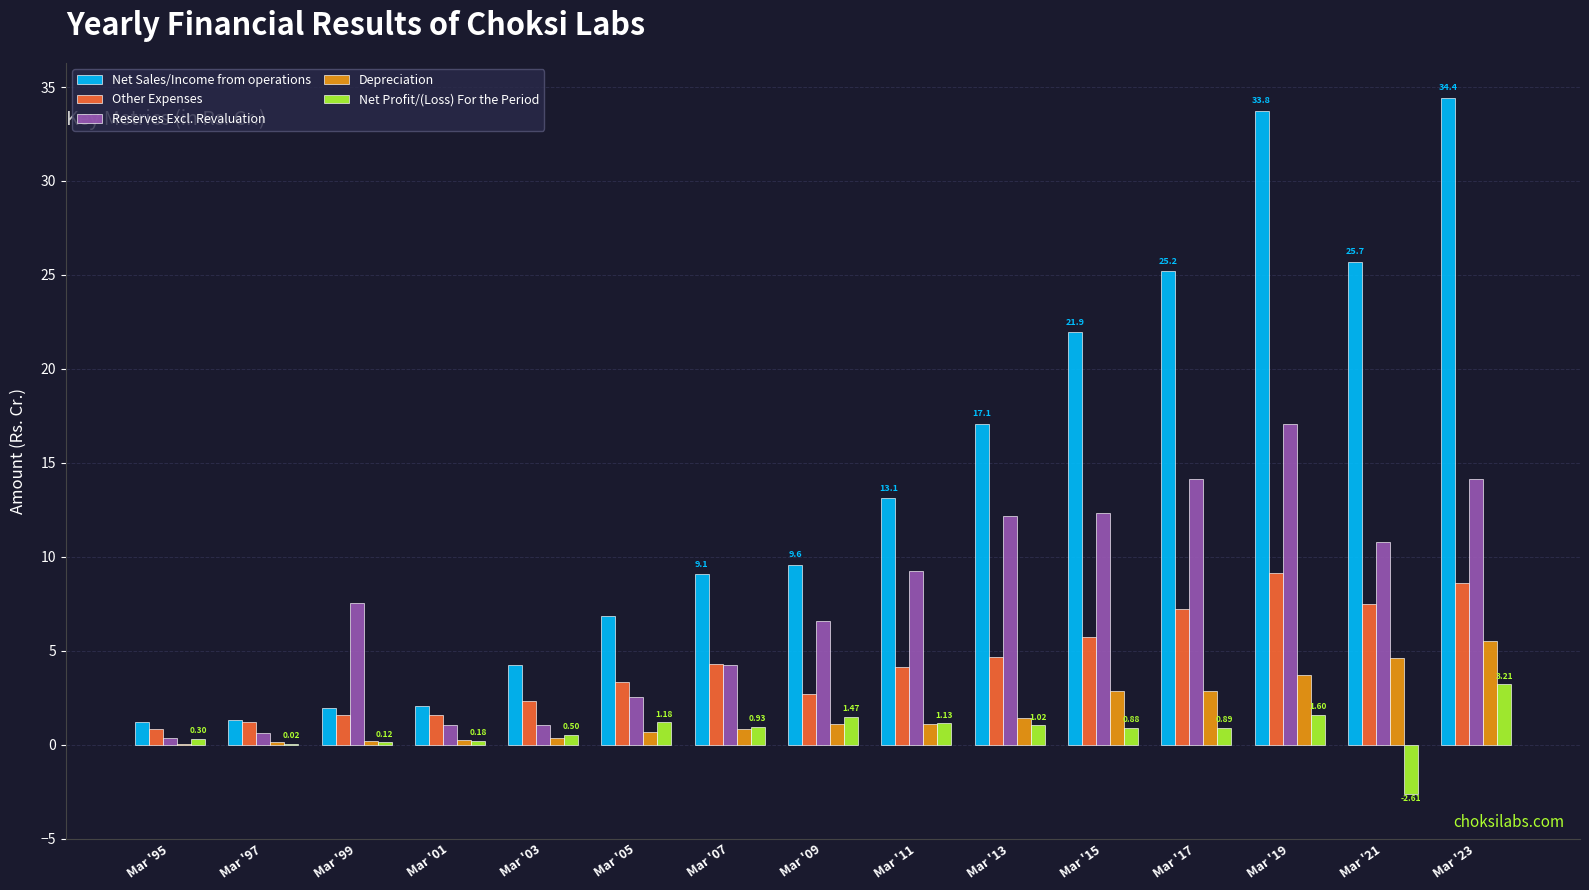

Which series has the largest total across all categories?

Net Sales/Income from operations